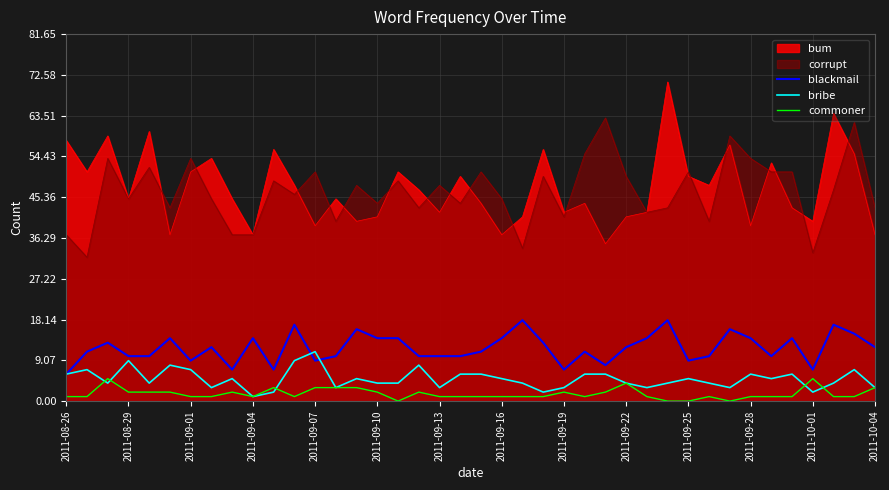

Is it true that blackmail equals 12 at 2011-10-04?

True